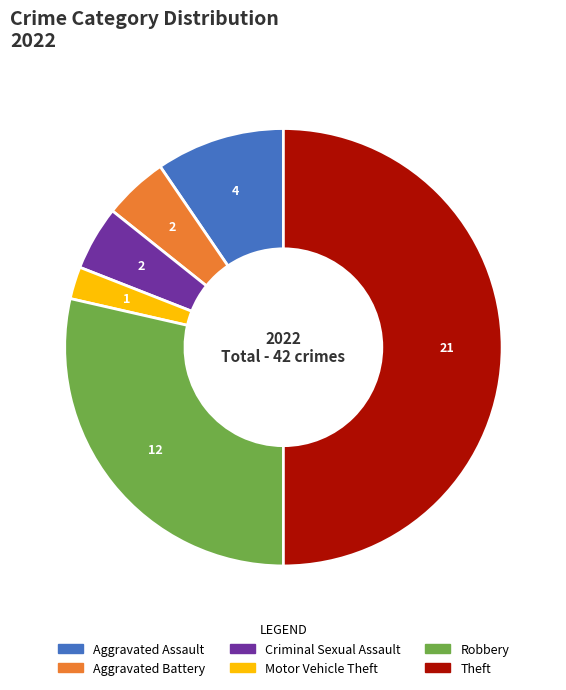

Which category has the biggest portion of the pie?

Theft